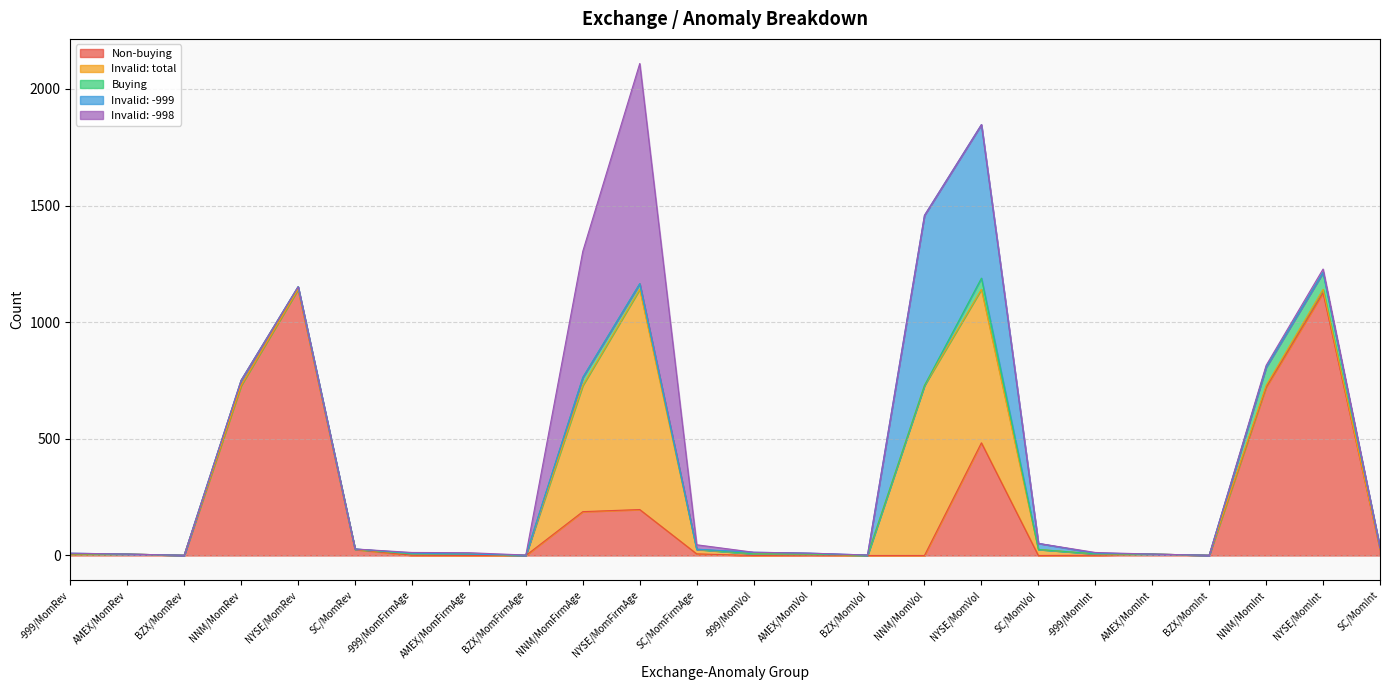

True or false: Invalid: -998 has more than 1 interior local peaks.

True